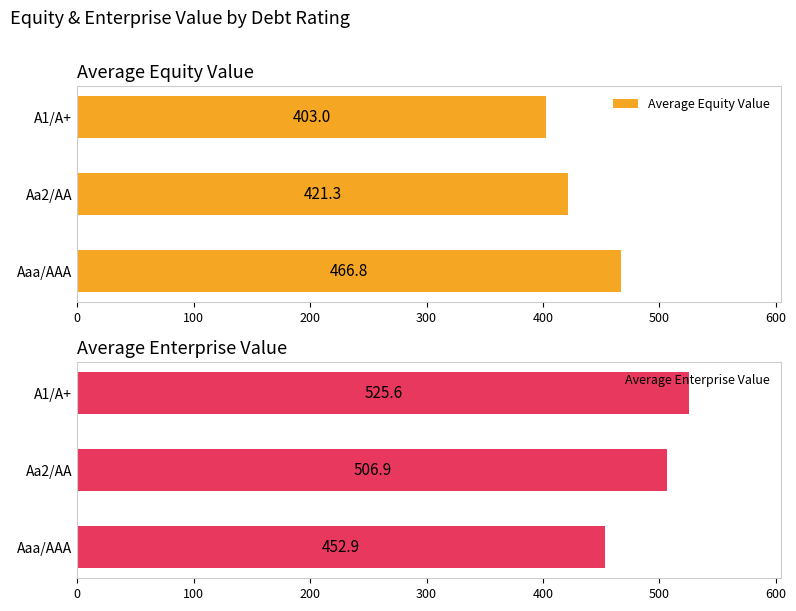

At how many categories does at least one series exceed 406?

3